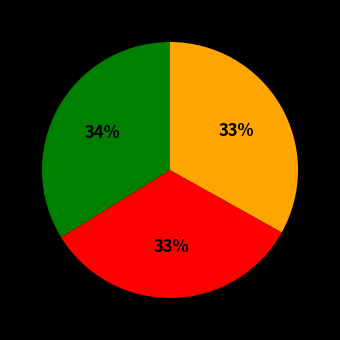

How many segments does this pie chart have?

3